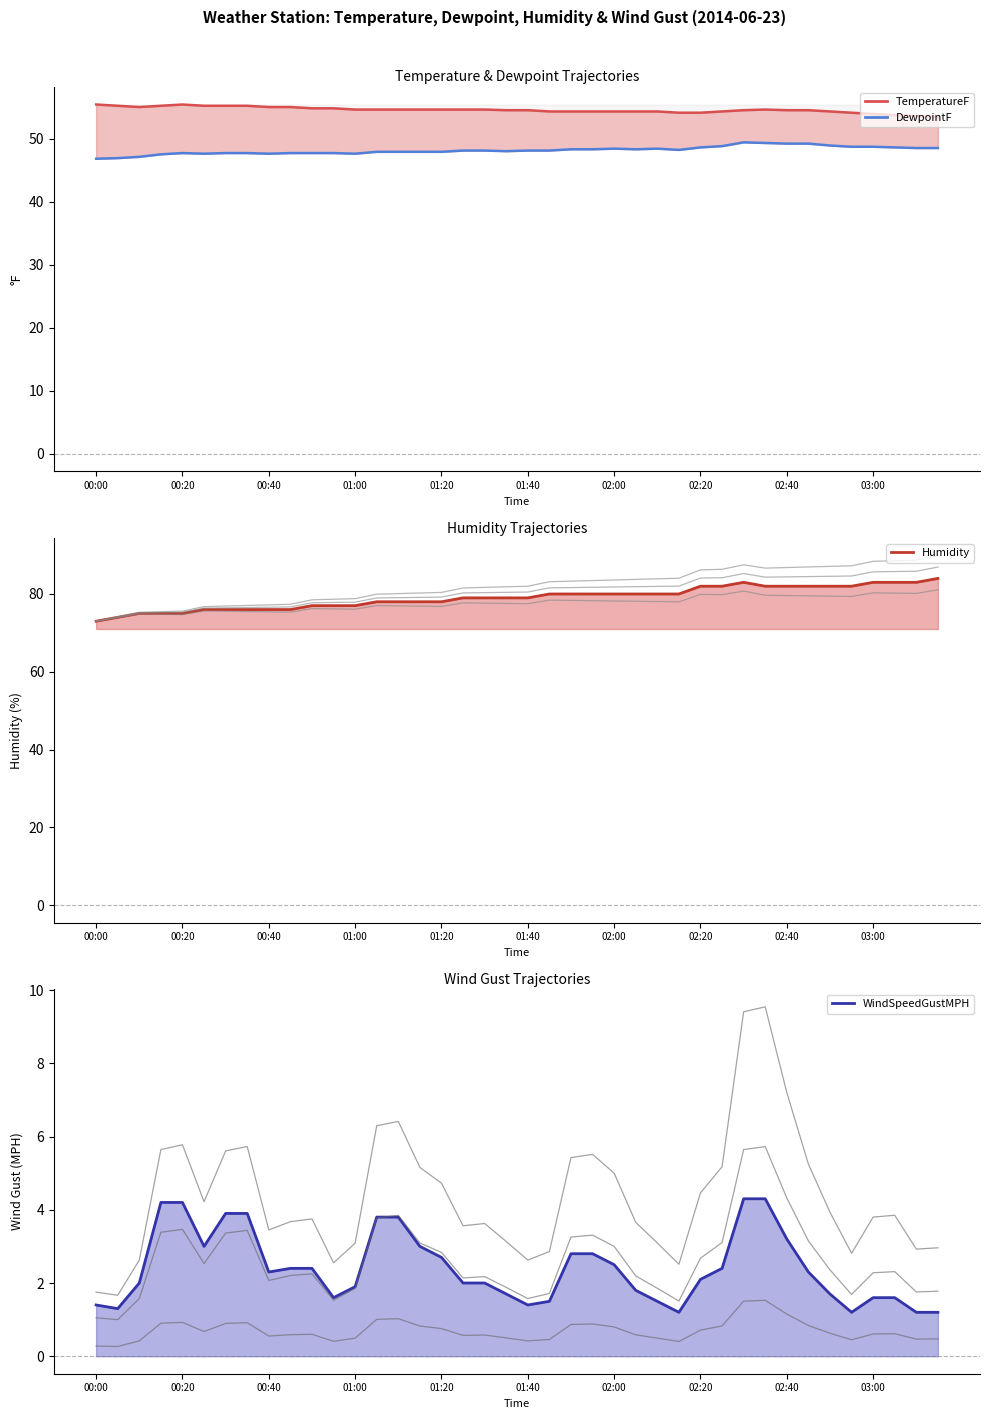

Does the chart display data point markers on the line(s)?

No